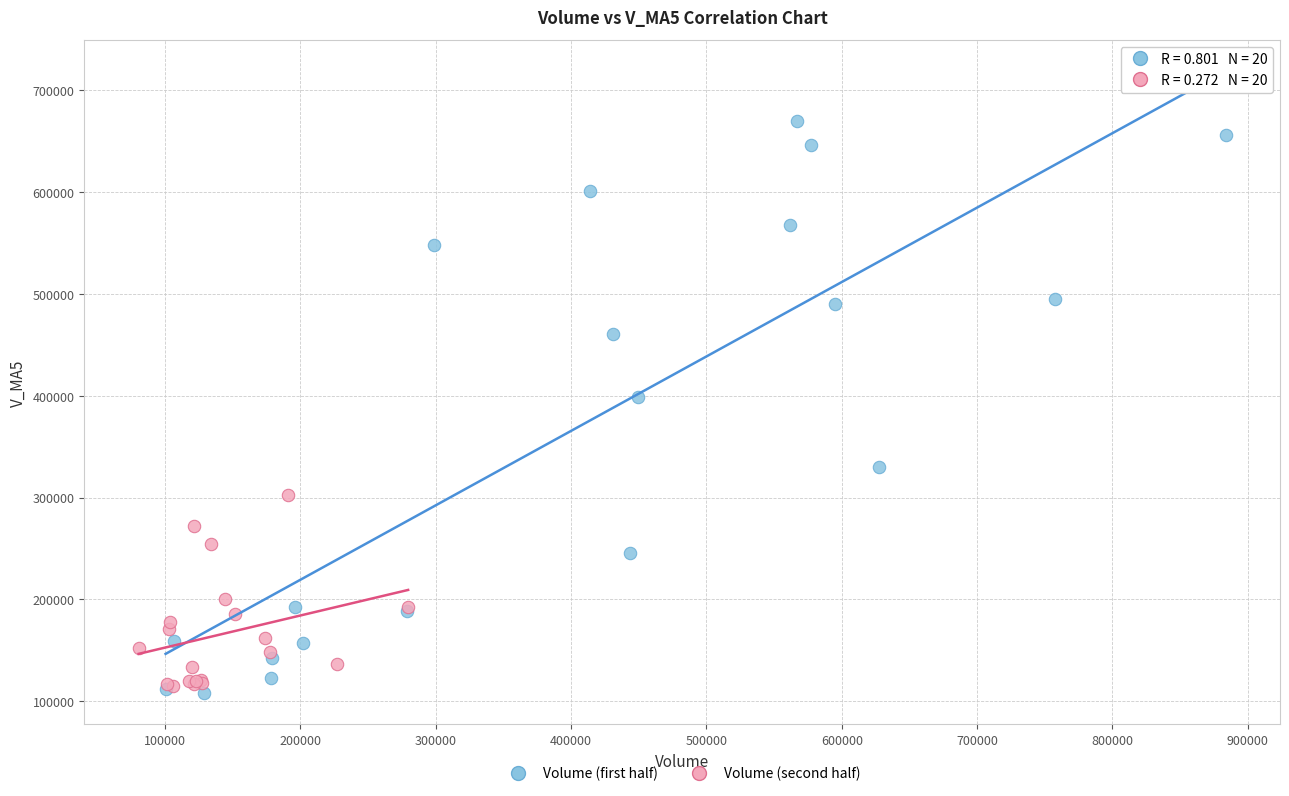

What are all the series names shown in the legend?

Volume (first half), Volume (second half)